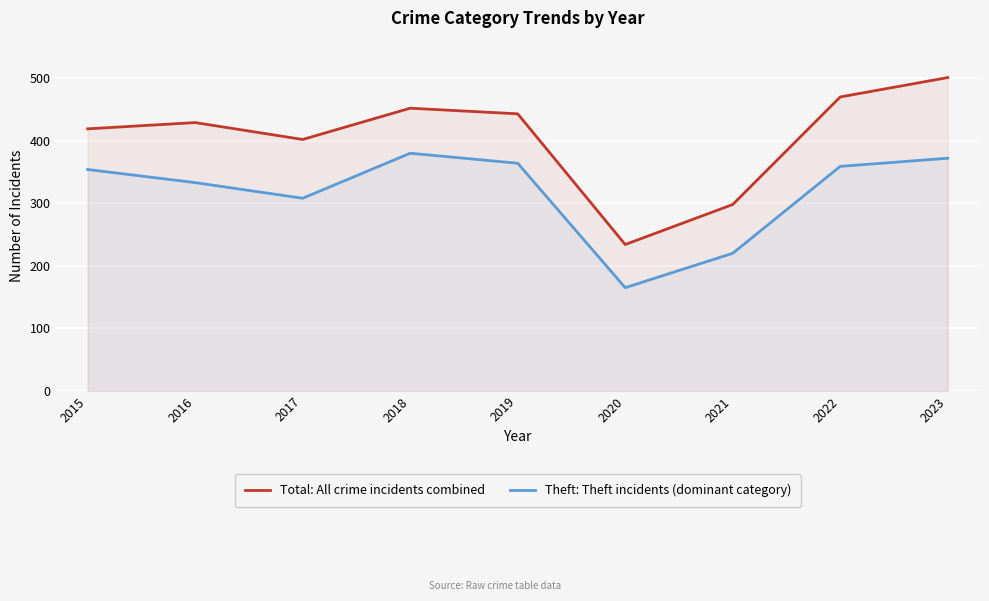

At which category is the sum across all series the highest?

2023